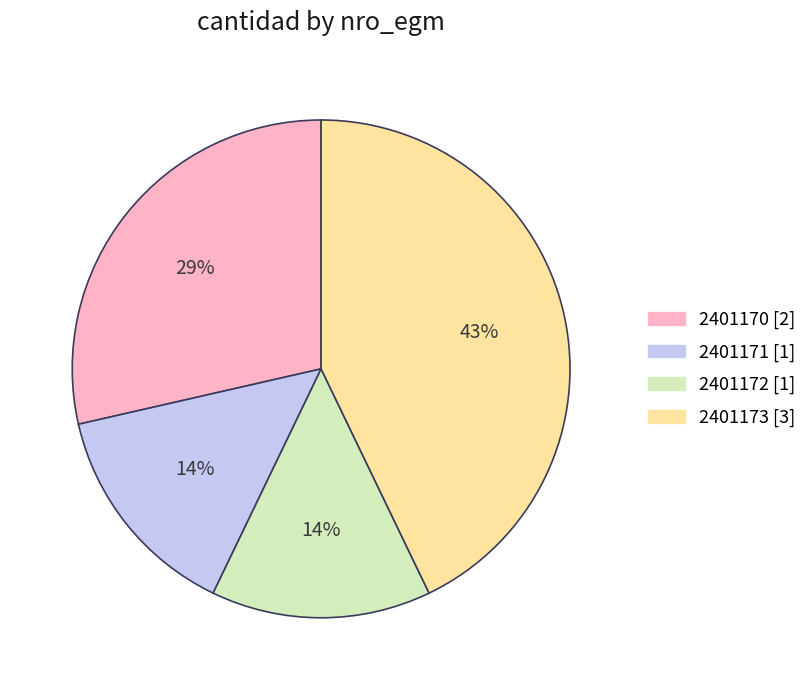

To the nearest percent, what portion does 2401172 represent?

14%